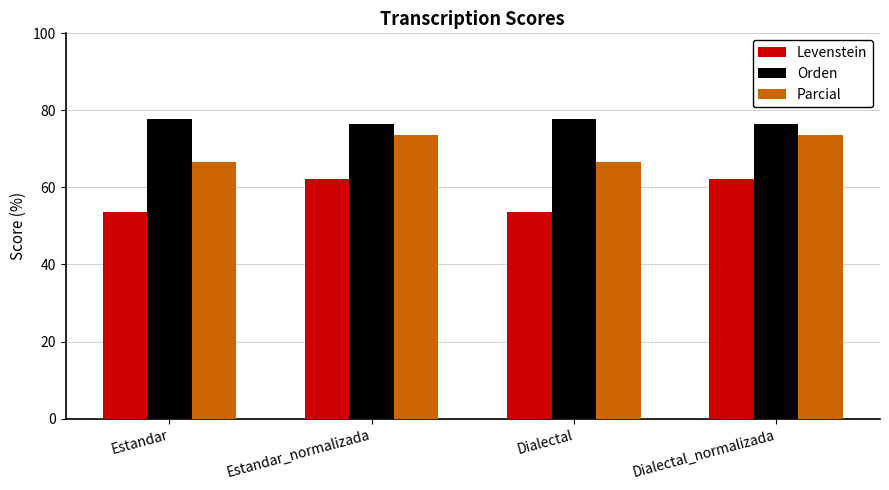

What is the label of the 3rd bar from the left?

Dialectal